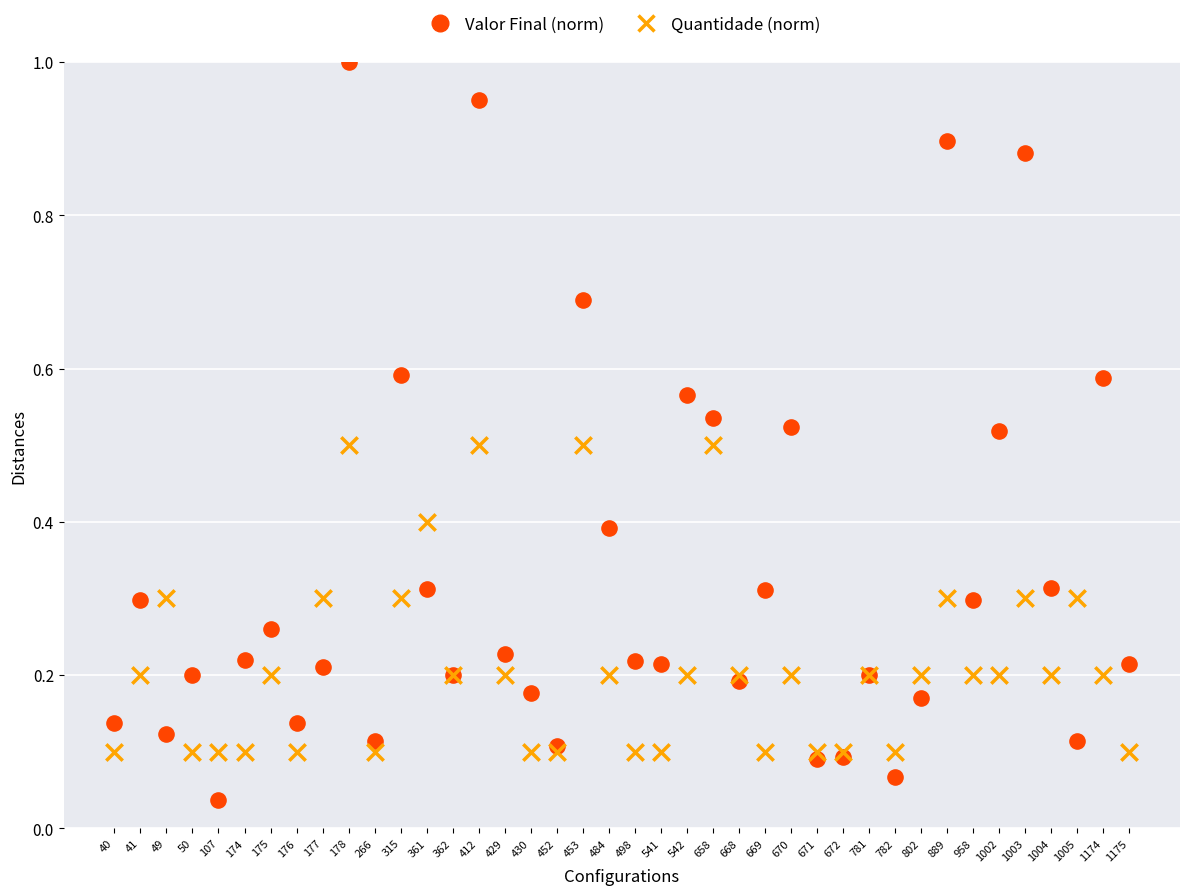

Which series has the widest spread of Y values?

Valor Final (norm)